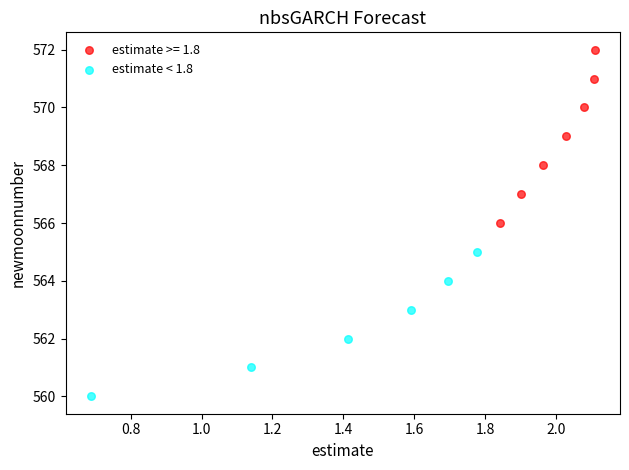

Which series has the largest Y range (max minus min)?

estimate >= 1.8